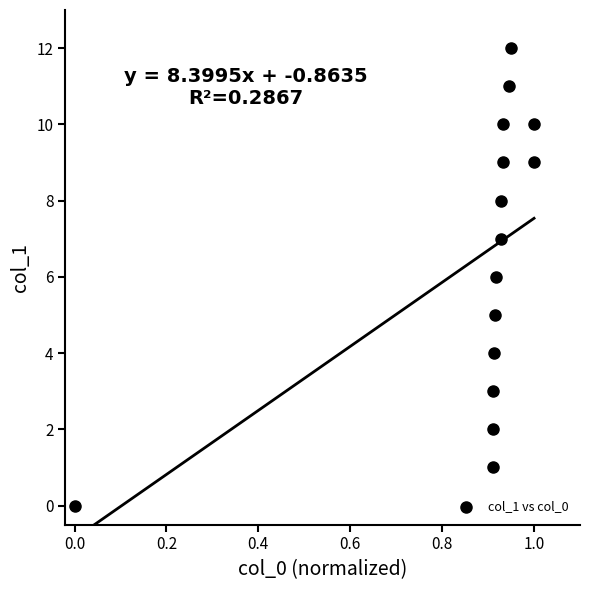

What is the range of Y values (max minus min)?

12